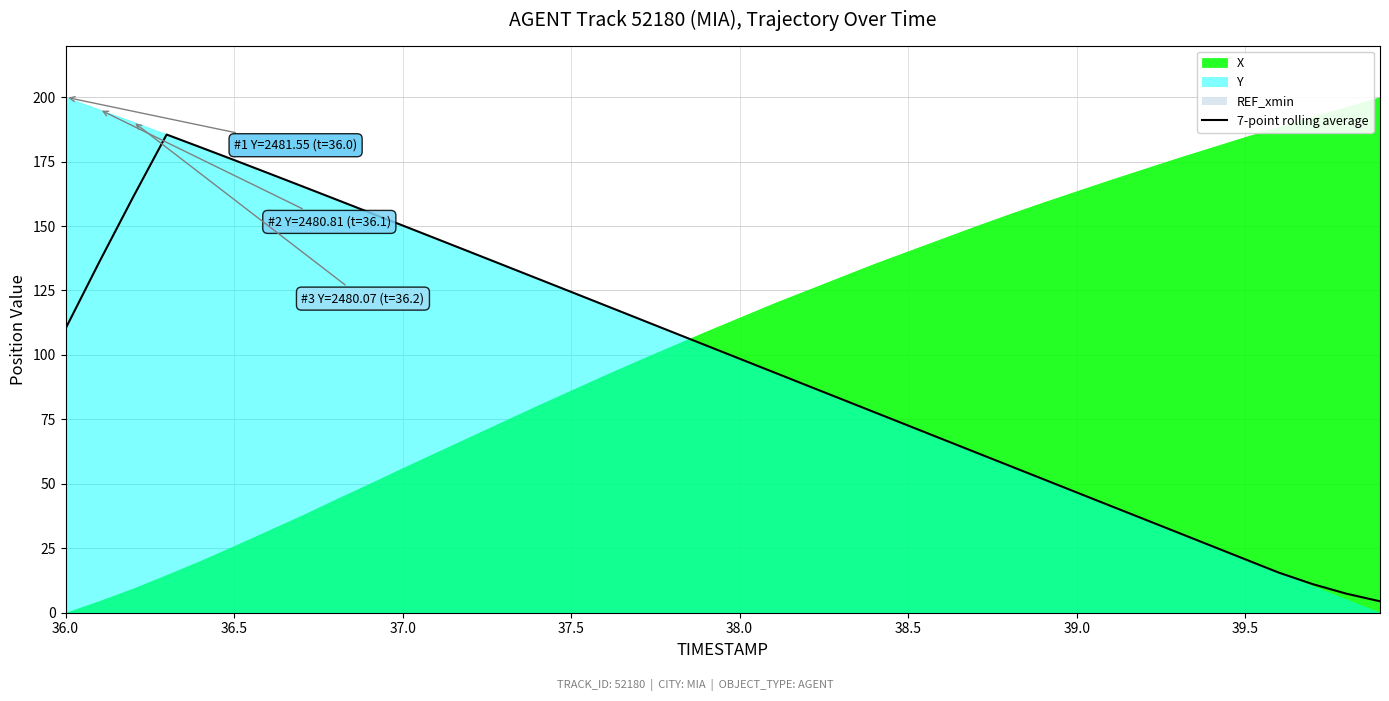

What is the highest value of the 7-point rolling average series?

185.5